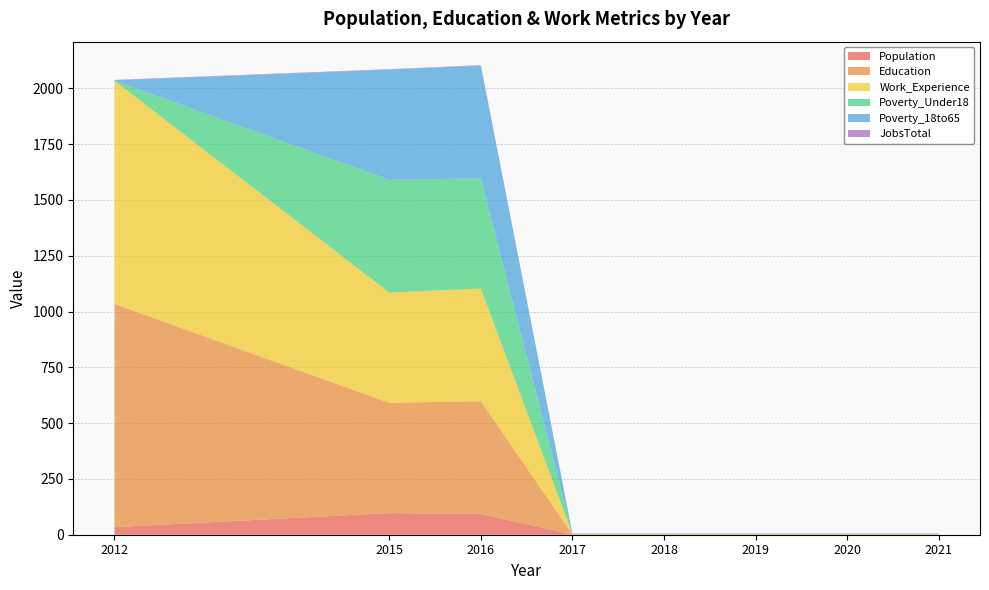

Reading left to right, what are all the values shown in this chart?

Population: 2012=34	2015=97	2016=93	2017=1	2018=1	2019=1	2020=1	2021=1
Education: 2012=1000	2015=494	2016=505	2017=1	2018=1	2019=1	2020=1	2021=1
Work_Experience: 2012=1000	2015=494	2016=505	2017=1	2018=1	2019=1	2020=1	2021=1
Poverty_Under18: 2012=1	2015=505	2016=494	2017=1	2018=1	2019=1	2020=1	2021=1
Poverty_18to65: 2012=1	2015=494	2016=505	2017=1	2018=1	2019=1	2020=1	2021=1
JobsTotal: 2012=2	2015=2	2016=2	2017=1	2018=1	2019=1	2020=1	2021=1